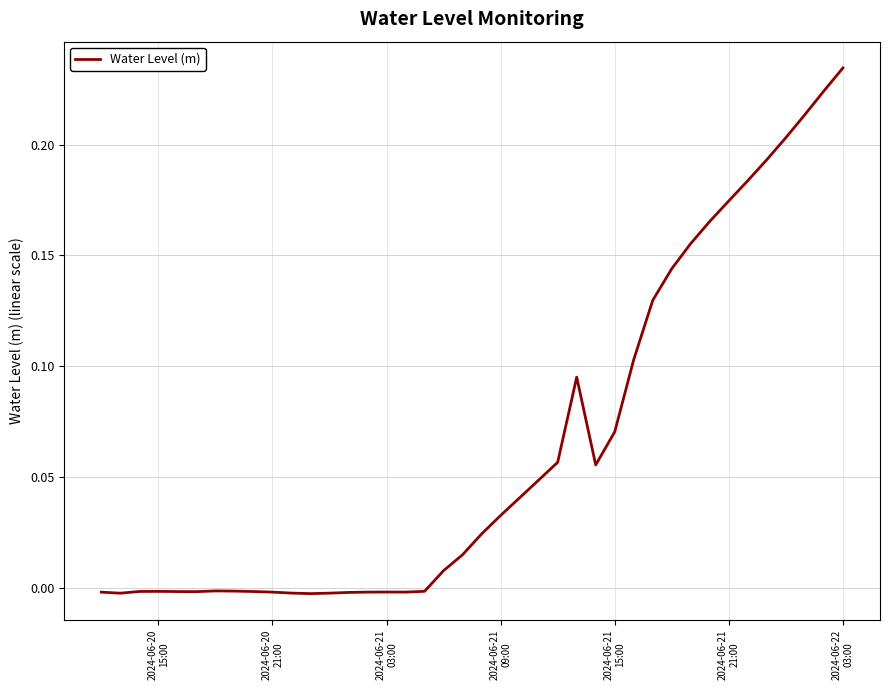

How many points are lower than both their immediate neighbors (excluding endpoints)?

5